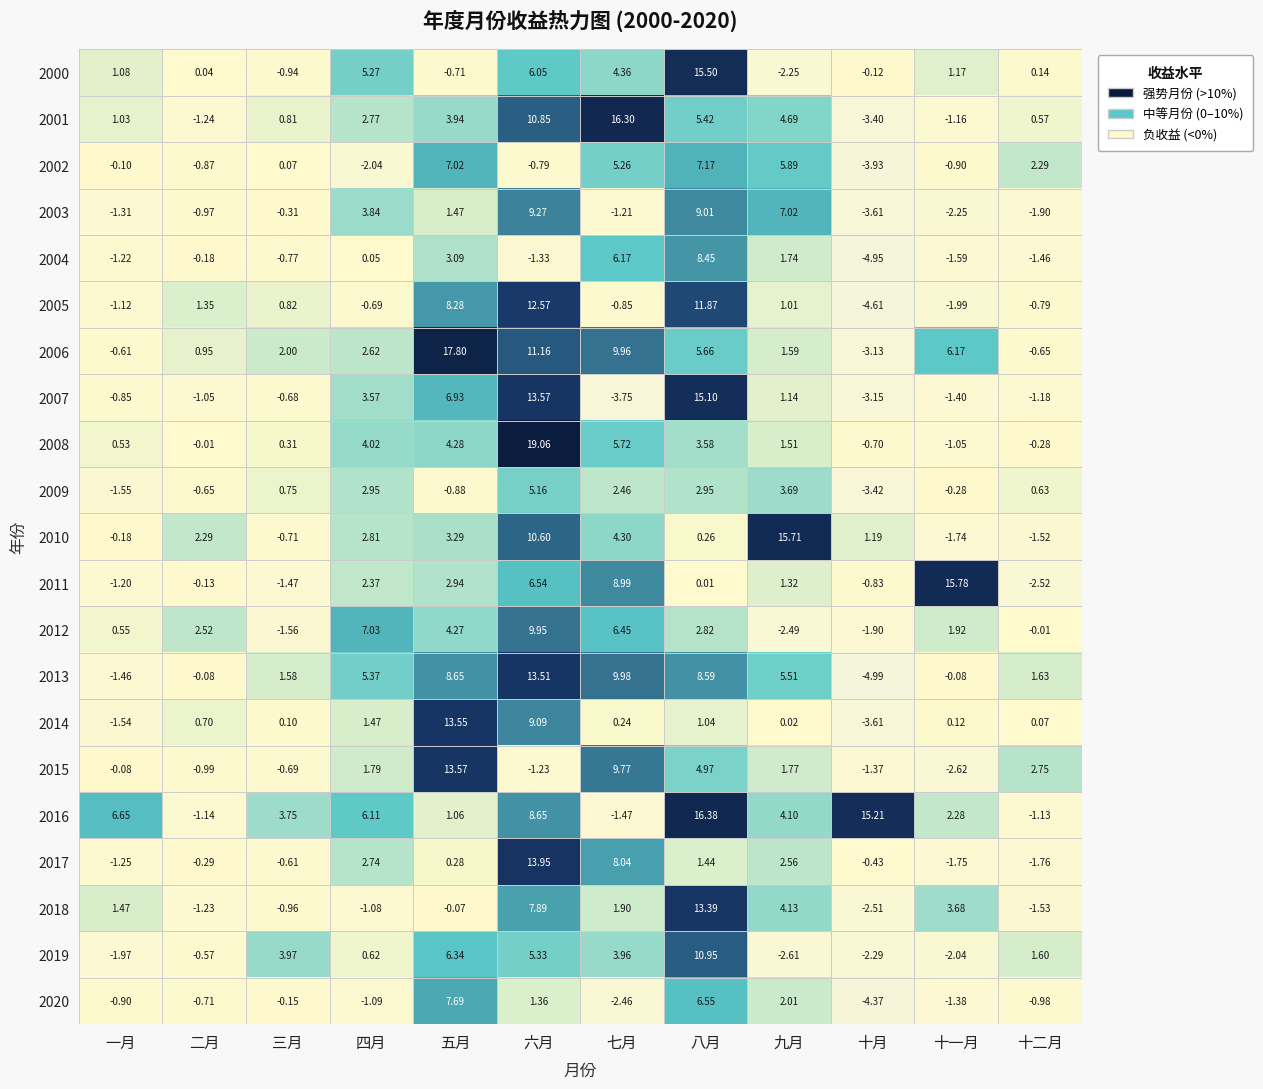

How many negative values does the 2009 series have?

5